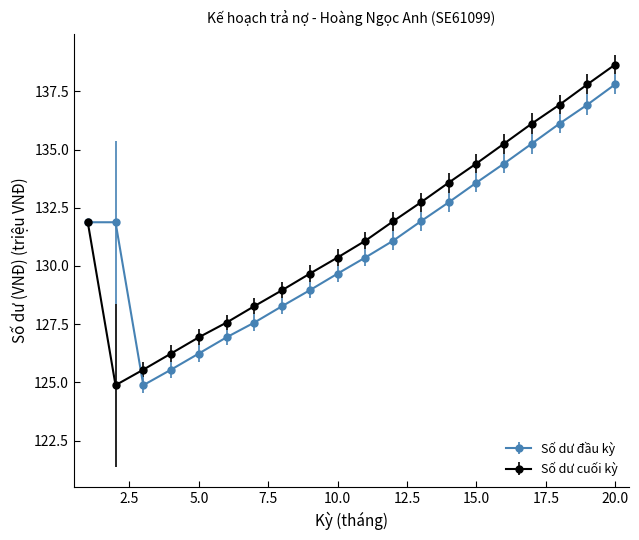

True or false: Số dư đầu kỳ and Số dư cuối kỳ intersect in this chart.

True